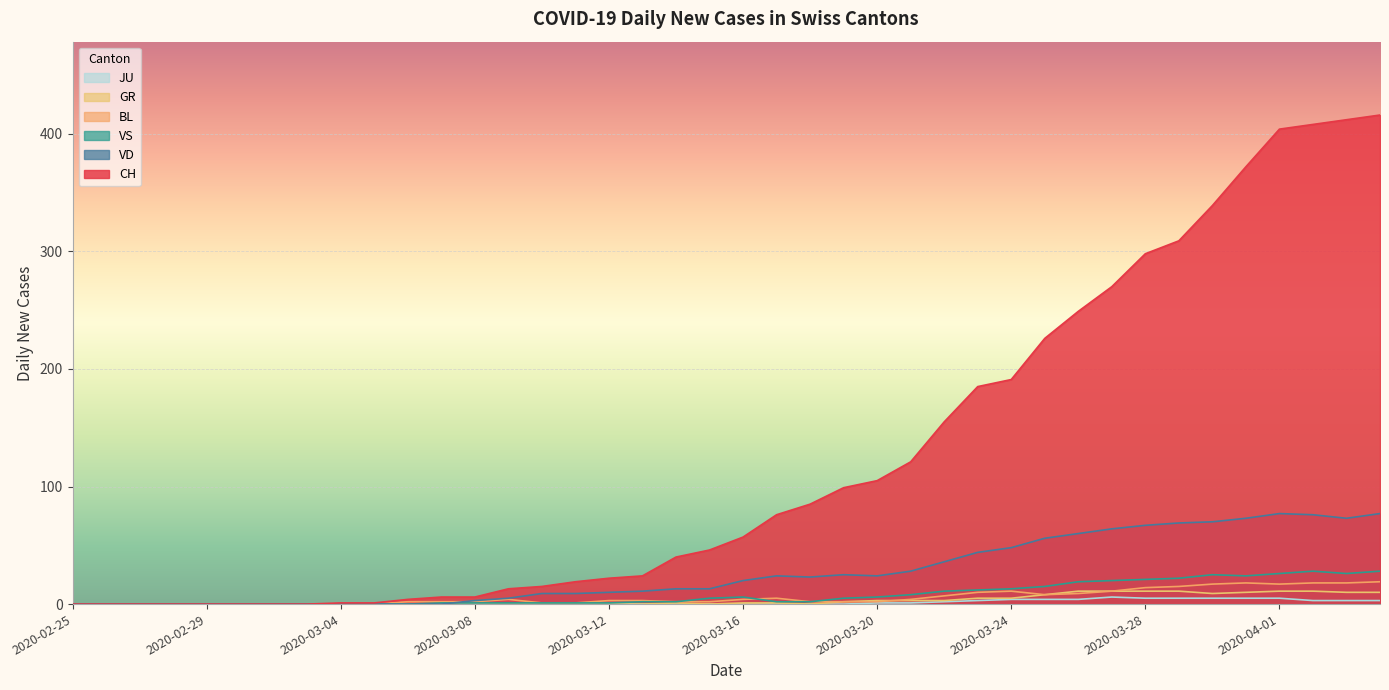

The value of VS at 2020-03-11 is 1. True or false?

True